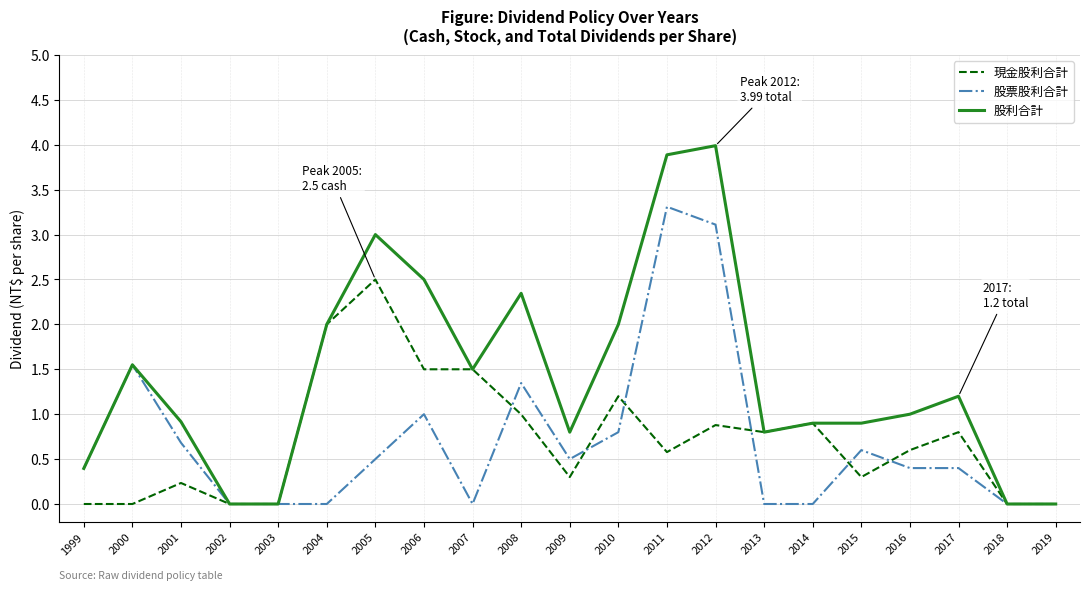

Does the chart have visible grid lines?

Yes